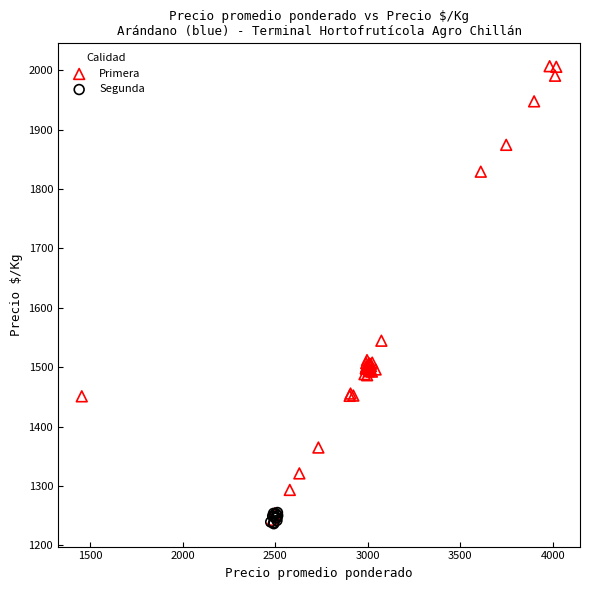

Which series has the widest spread of Y values?

Primera